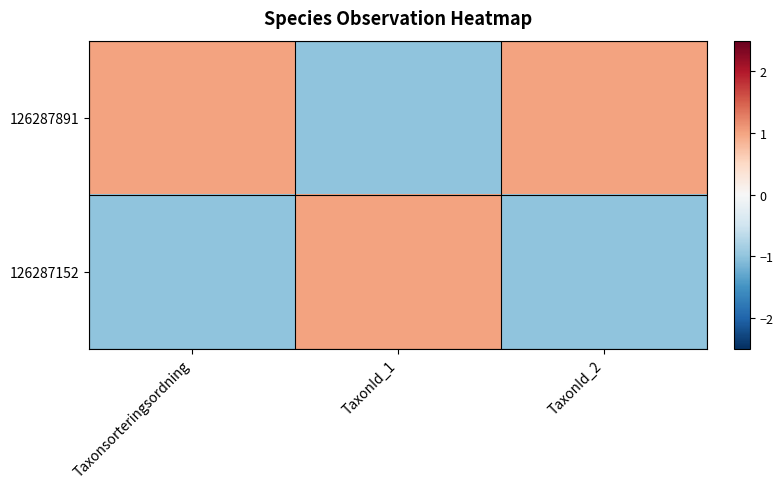

Which series has the widest spread of values?

126287891